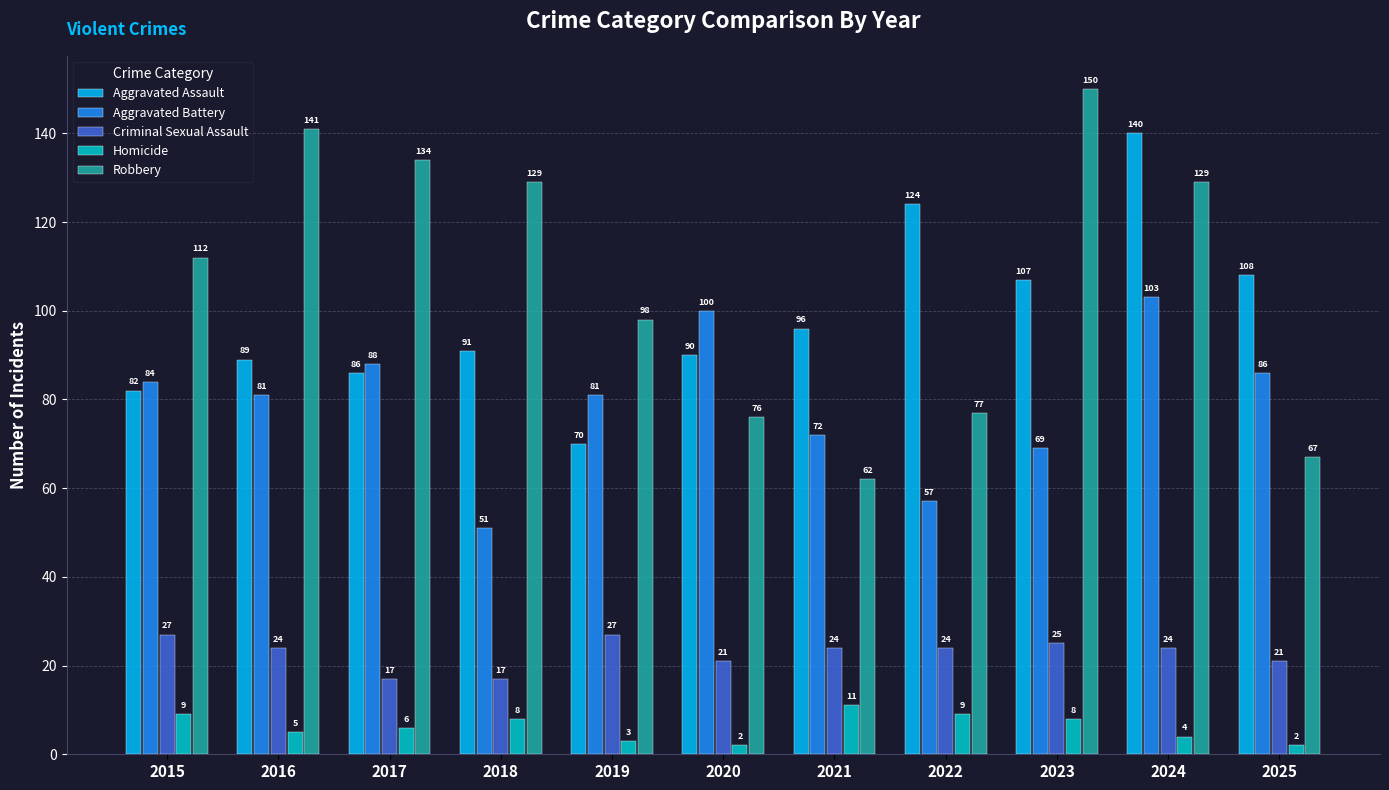

Reading left to right, list all the values displayed in this chart.

Aggravated Assault: 82	89	86	91	70	90	96	124	107	140	108
Aggravated Battery: 84	81	88	51	81	100	72	57	69	103	86
Criminal Sexual Assault: 27	24	17	17	27	21	24	24	25	24	21
Homicide: 9	5	6	8	3	2	11	9	8	4	2
Robbery: 112	141	134	129	98	76	62	77	150	129	67